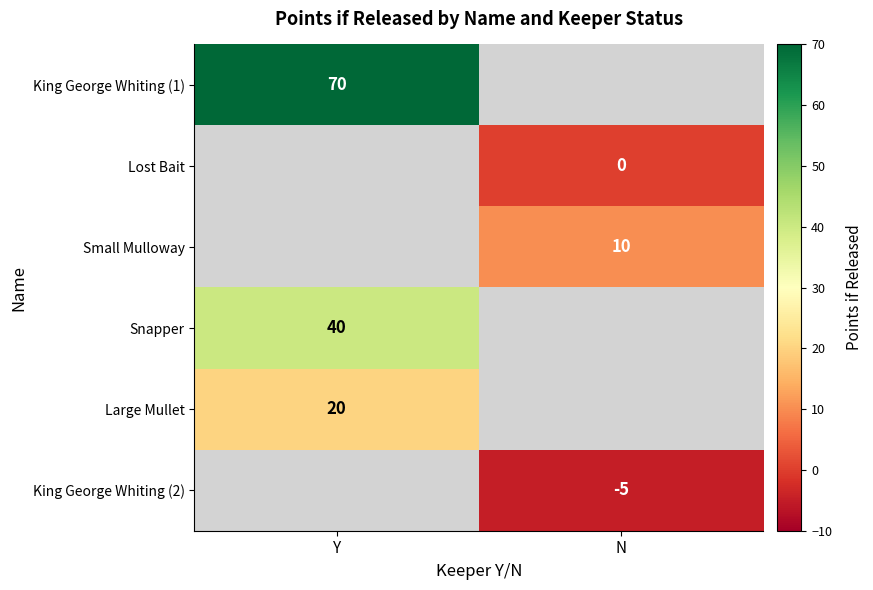

At which category does the chart reach its peak across all series?

Y